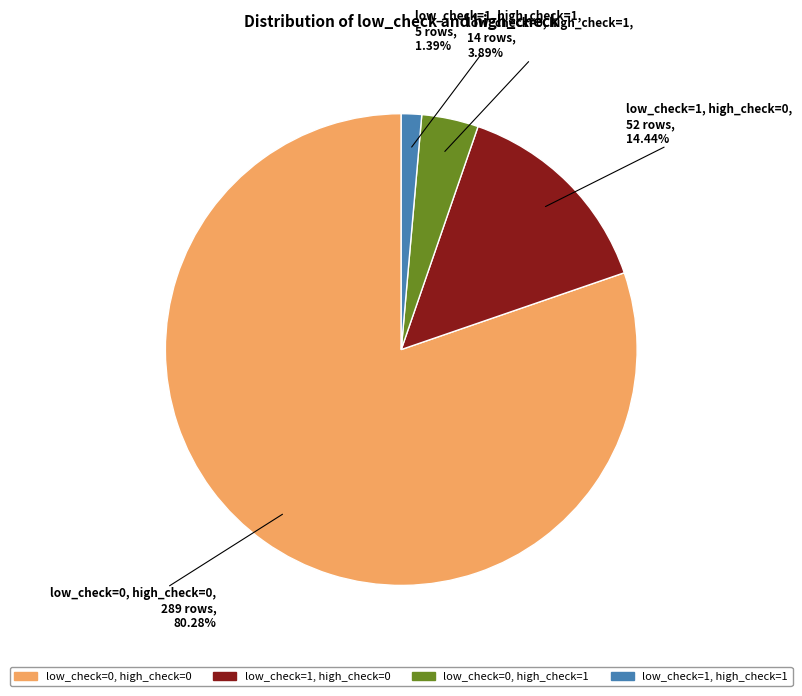

To the nearest percent, what is the combined percentage of low_check=1, high_check=1 and low_check=0, high_check=1?

5%